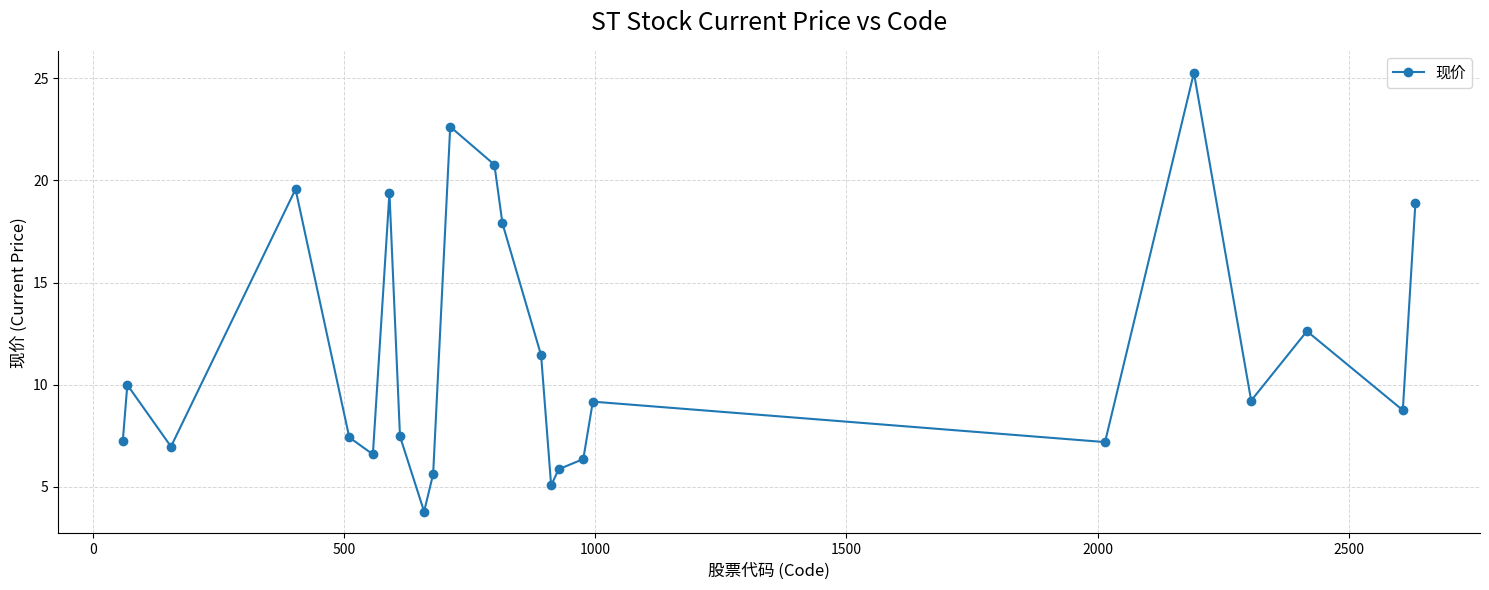

What is the value of the 22nd point from the left?

12.6